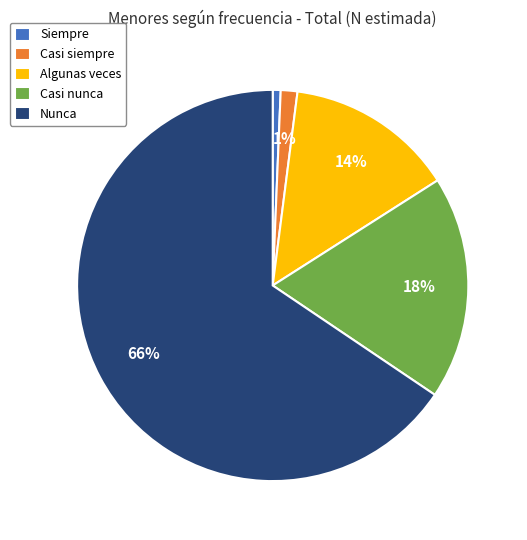

To the nearest percent, what is the average slice percentage?

20%